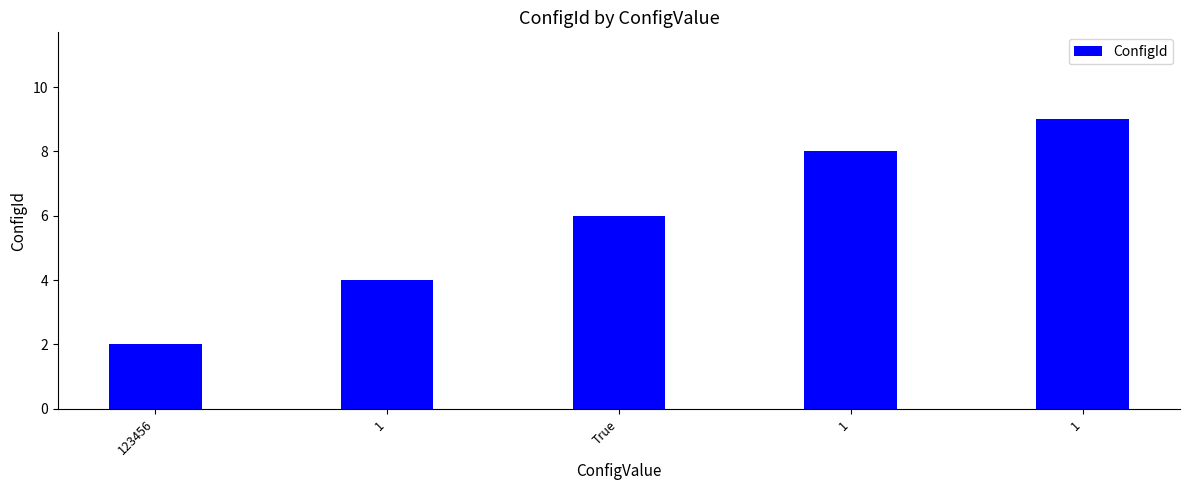

Between True and 1, which is larger?

1